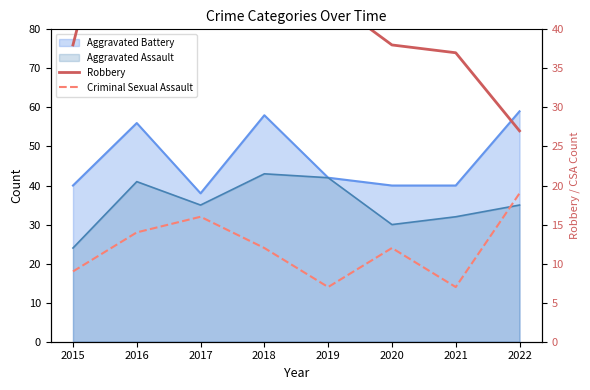

At which category does Criminal Sexual Assault reach its first local valley?

2019